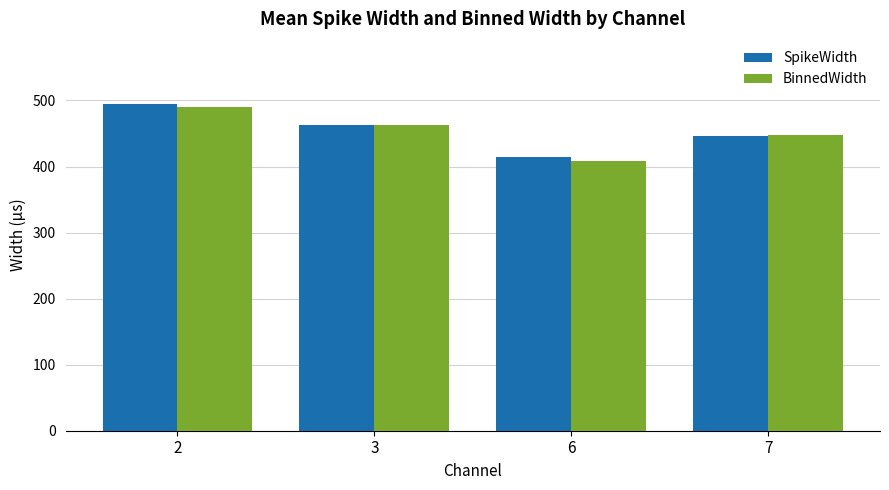

The value of BinnedWidth at 6 is 408.3. True or false?

True